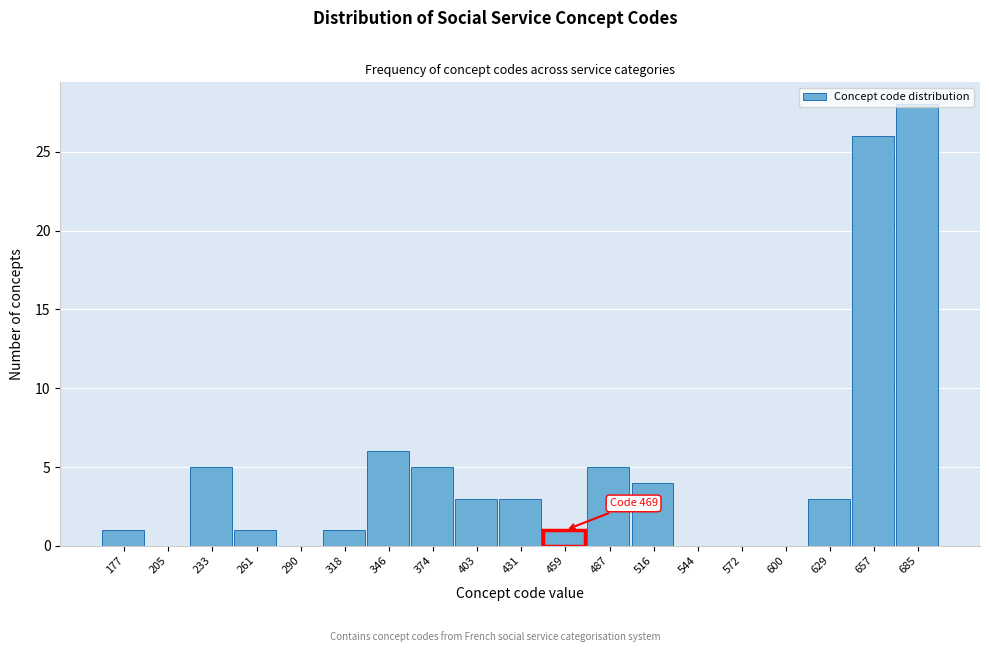

What is the maximum value shown in the chart?

28